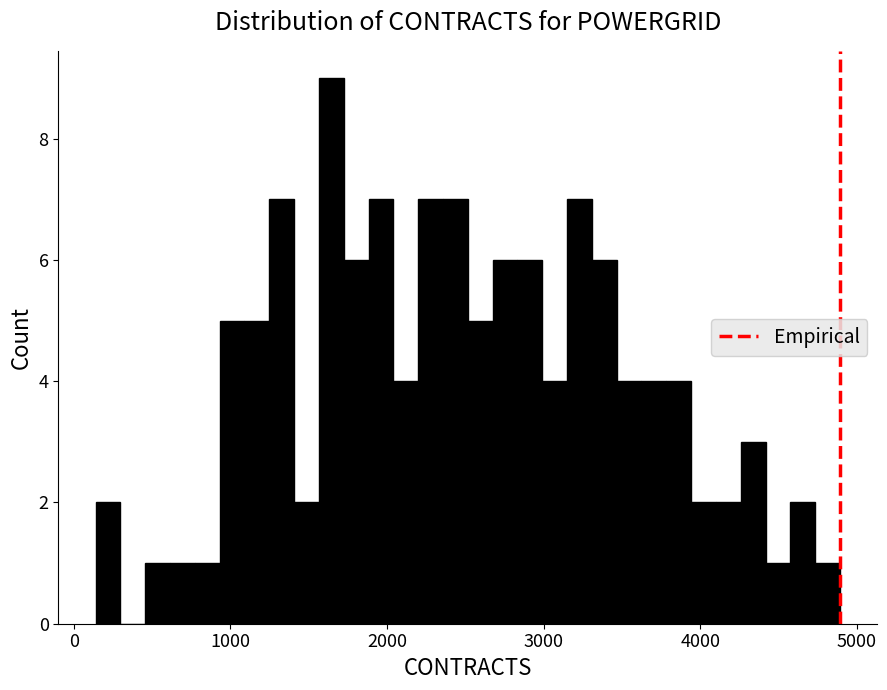

Around what value on the x-axis is the tallest bar? Give the approximate position of its centre, as read against the axis.

1600